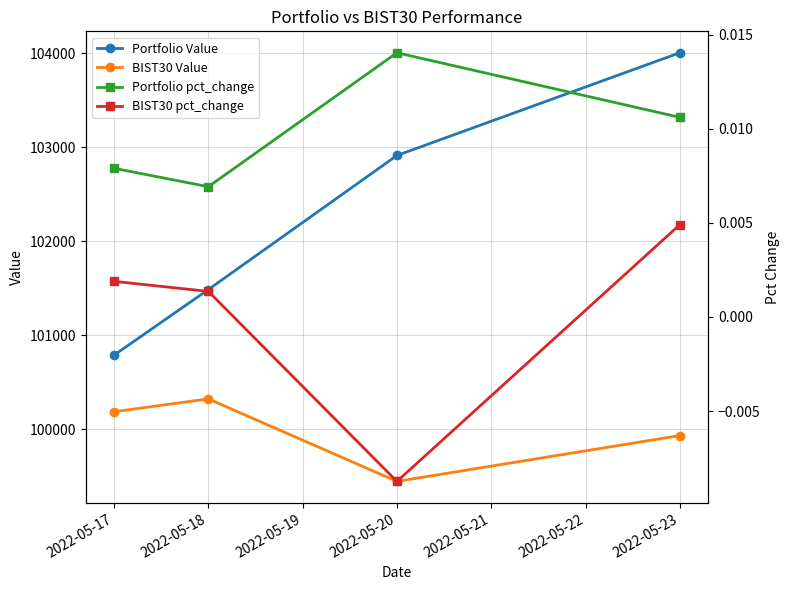

How many data points in BIST30 Value are above 100188?

2